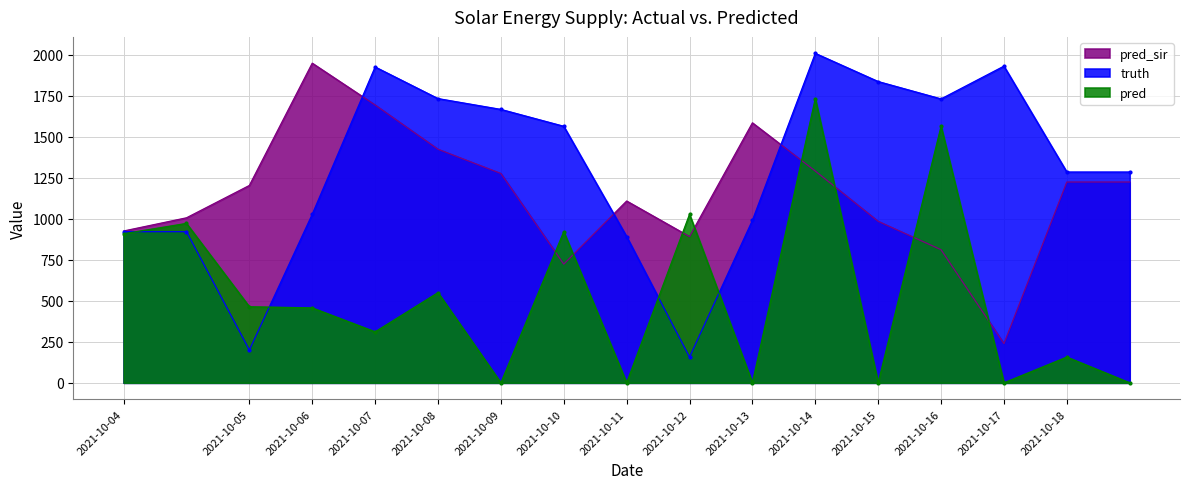

Rank the categories by pred_sir value from lowest to highest.

2021-10-17, 2021-10-10, 2021-10-16, 2021-10-12, 2021-10-04, 2021-10-15, 2021-10-04, 2021-10-11, 2021-10-05, 2021-10-18, 2021-10-18, 2021-10-09, 2021-10-14, 2021-10-08, 2021-10-13, 2021-10-07, 2021-10-06